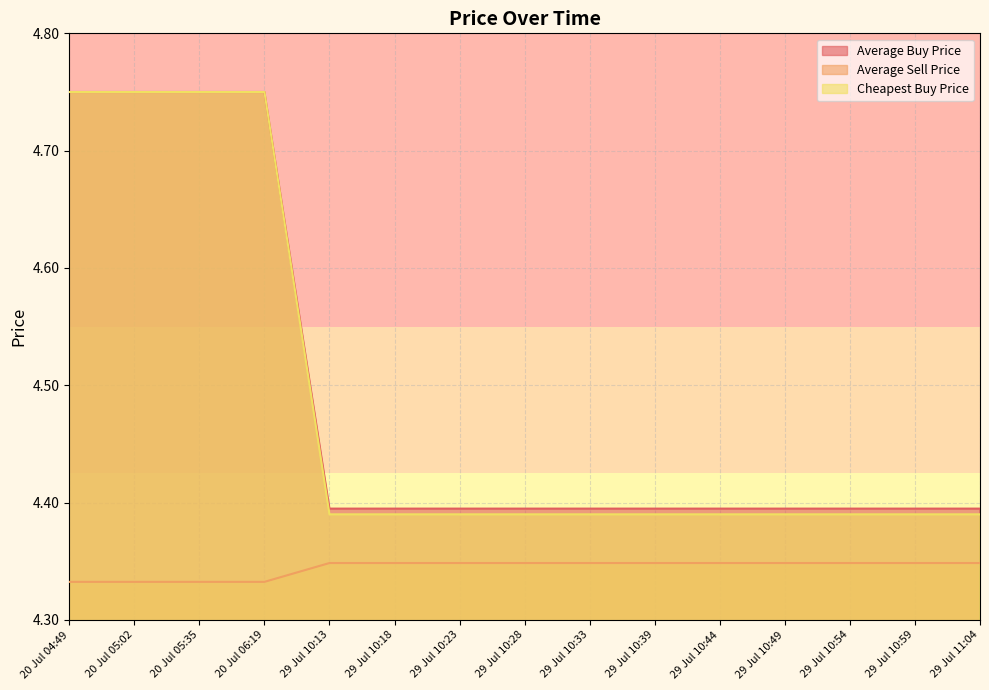

Between 20 Jul 06:19 and 29 Jul 10:13, which series saw the biggest shift?

Cheapest Buy Price